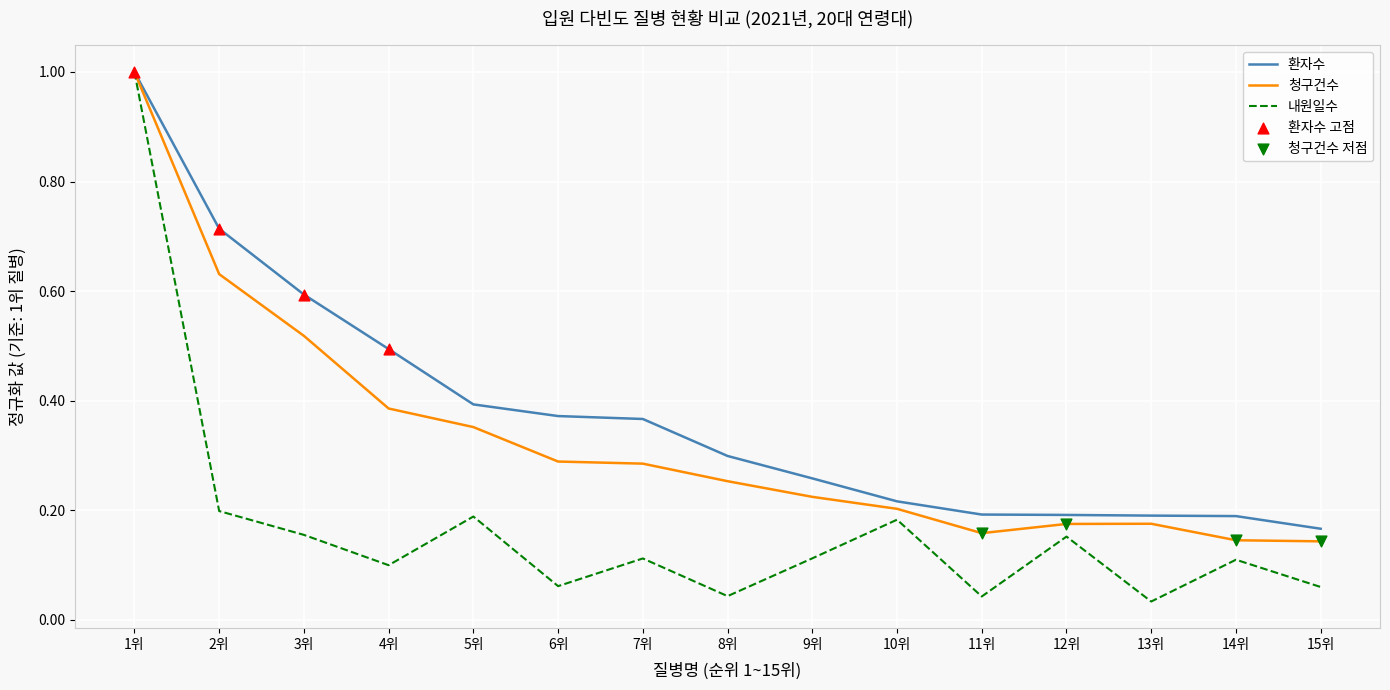

At which category is the sum across all series the highest?

1위